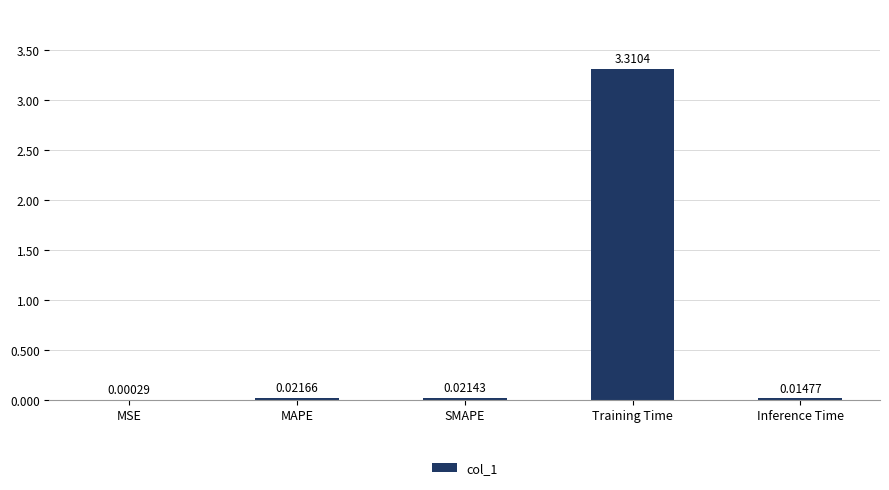

At which label is the value closest to 1?

MAPE